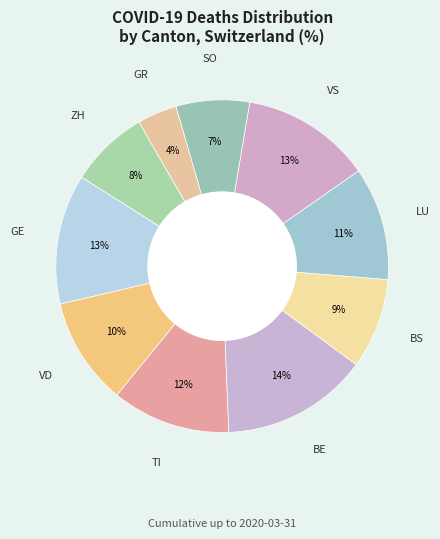

Count the number of slices in the pie.

10